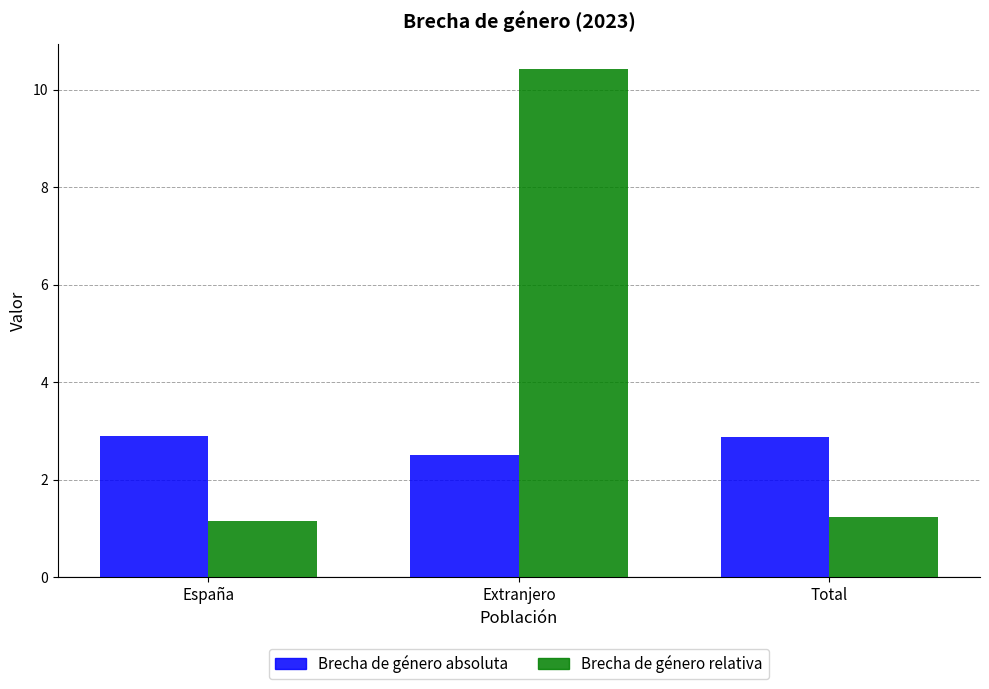

How many groups of bars are there?

3